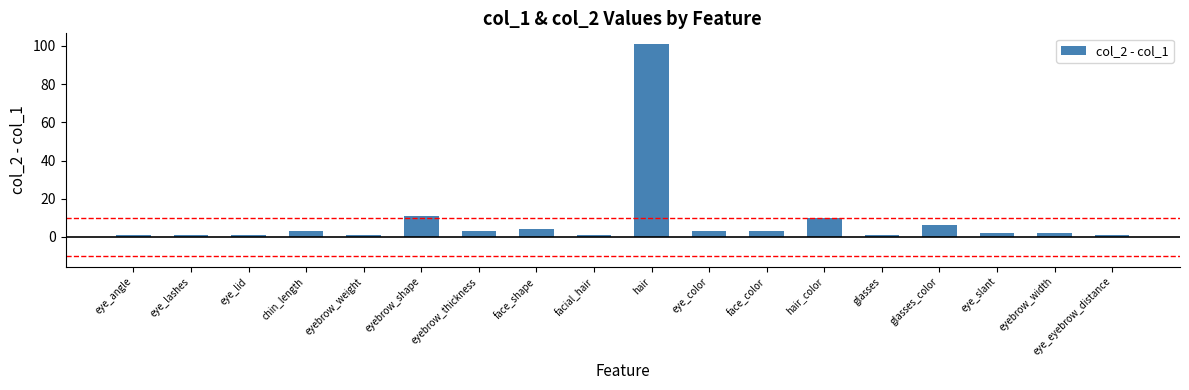

The chart shows a value of 10 at hair_color. True or false?

True